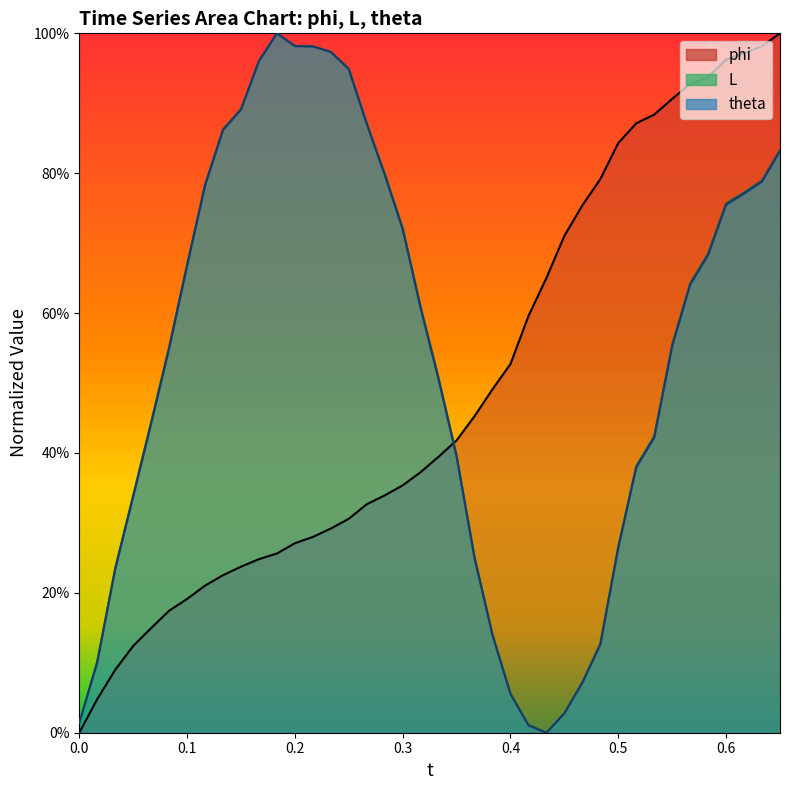

Which series has the largest range (max minus min)?

phi